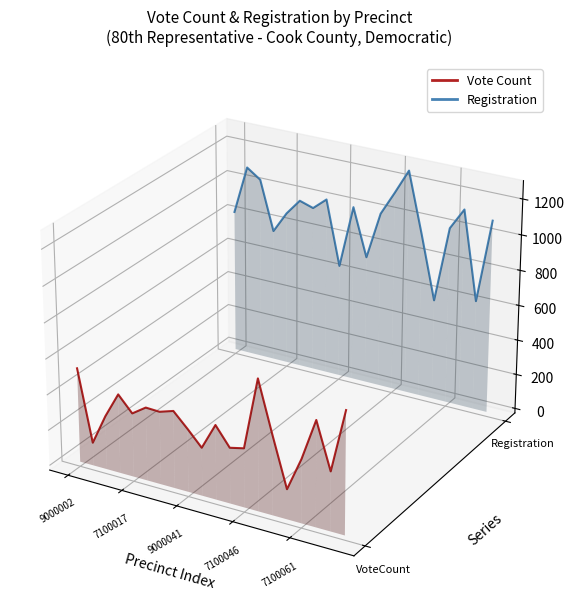

True or false: Registration and Vote Count intersect in this chart.

False